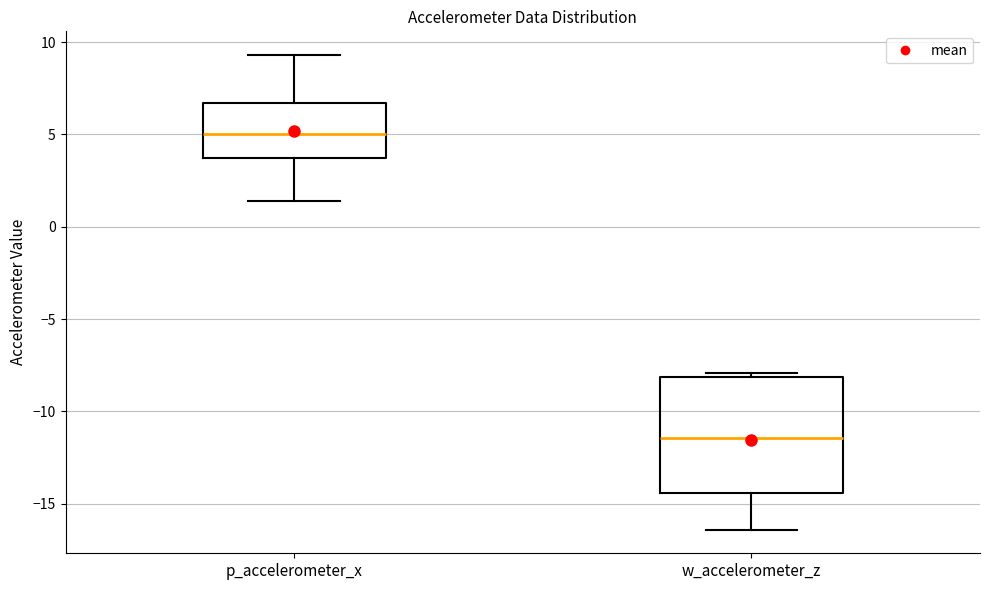

Which box's median line is the lowest?

w_accelerometer_z